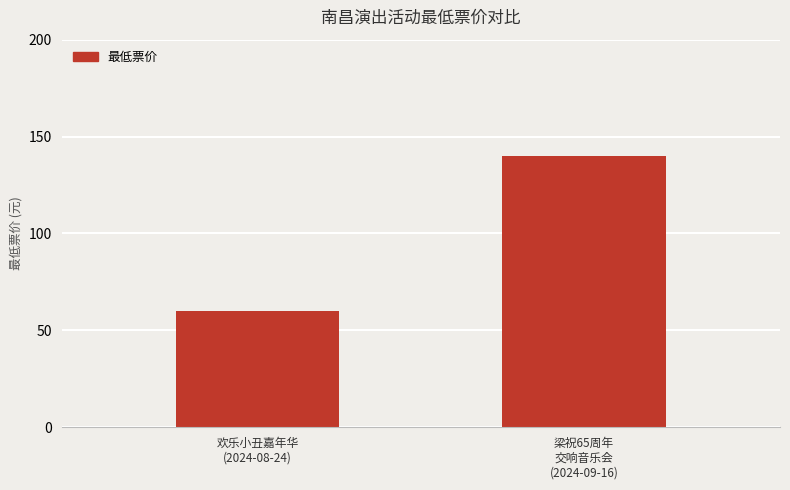

Reading left to right, transcribe all the data shown in this chart.

60	140